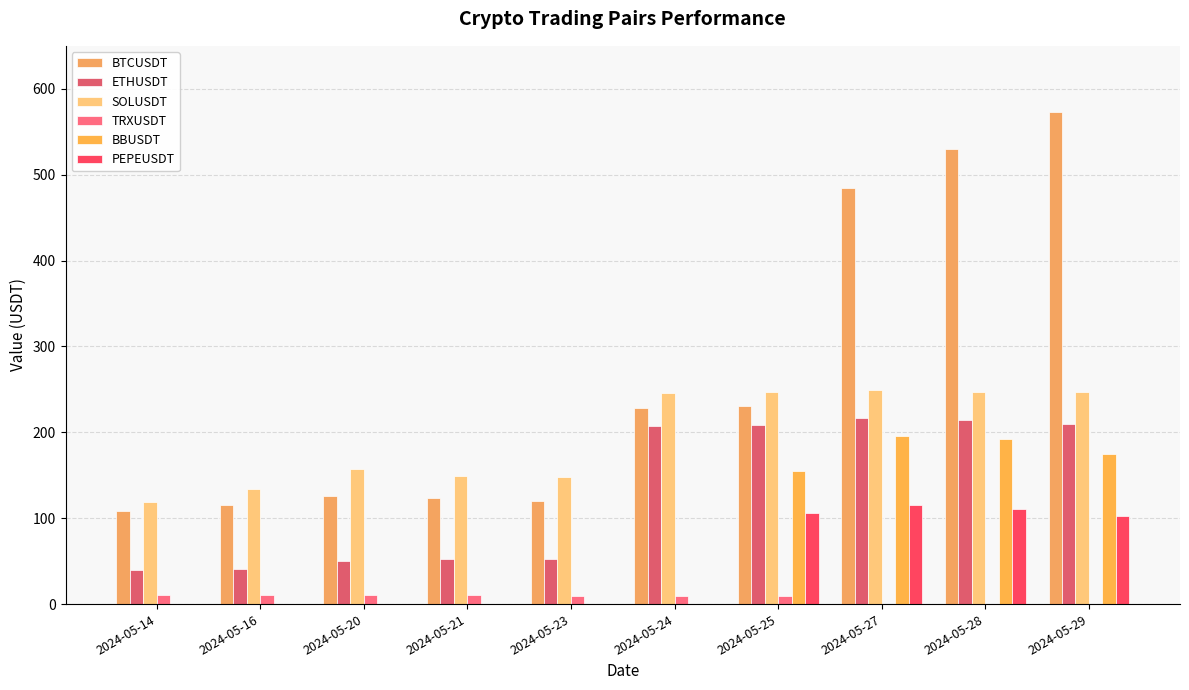

Reading left to right, extract all data points from this chart.

BTCUSDT: 2024-05-14=108.8	2024-05-16=115.2	2024-05-20=126.2	2024-05-21=123.9	2024-05-23=120.1	2024-05-24=227.7	2024-05-25=230.2	2024-05-27=484.6	2024-05-28=529.6	2024-05-29=573.4
ETHUSDT: 2024-05-14=39.6	2024-05-16=40.5	2024-05-20=50.3	2024-05-21=52.1	2024-05-23=52.0	2024-05-24=207.7	2024-05-25=208.9	2024-05-27=217.0	2024-05-28=214.2	2024-05-29=209.9
SOLUSDT: 2024-05-14=119.3	2024-05-16=133.8	2024-05-20=156.8	2024-05-21=149.7	2024-05-23=148.0	2024-05-24=245.5	2024-05-25=246.5	2024-05-27=249.1	2024-05-28=247.0	2024-05-29=246.5
TRXUSDT: 2024-05-14=10.5	2024-05-16=10.4	2024-05-20=10.4	2024-05-21=10.3	2024-05-23=9.6	2024-05-24=9.7	2024-05-25=9.5	2024-05-27=0.0	2024-05-28=0.0	2024-05-29=0.0
BBUSDT: 2024-05-14=0.0	2024-05-16=0.0	2024-05-20=0.0	2024-05-21=0.0	2024-05-23=0.0	2024-05-24=0.0	2024-05-25=155.0	2024-05-27=195.7	2024-05-28=191.7	2024-05-29=174.4
PEPEUSDT: 2024-05-14=0.0	2024-05-16=0.0	2024-05-20=0.0	2024-05-21=0.0	2024-05-23=0.0	2024-05-24=0.0	2024-05-25=105.7	2024-05-27=115.8	2024-05-28=110.9	2024-05-29=102.3